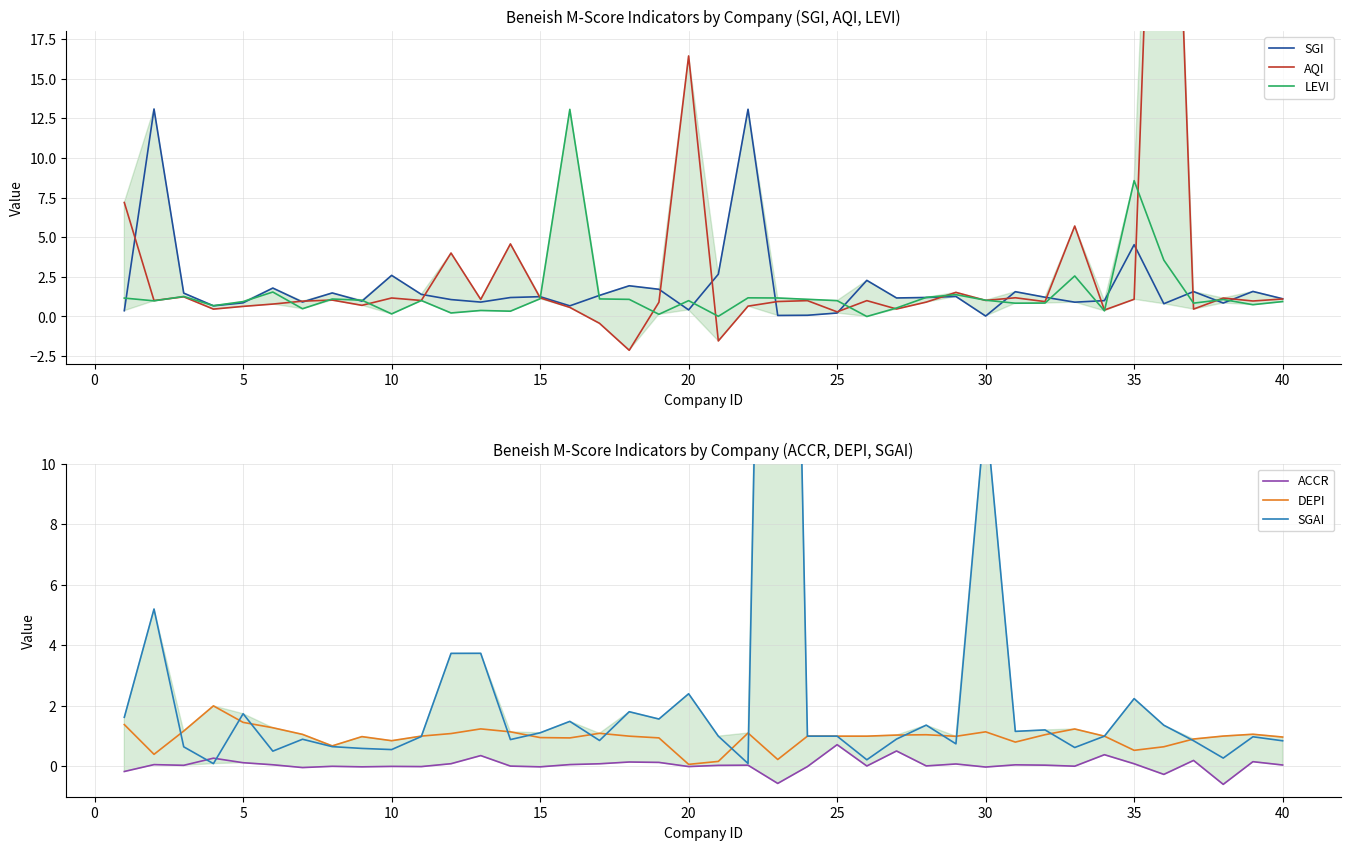

True or false: ACCR and DEPI cross at least once.

False